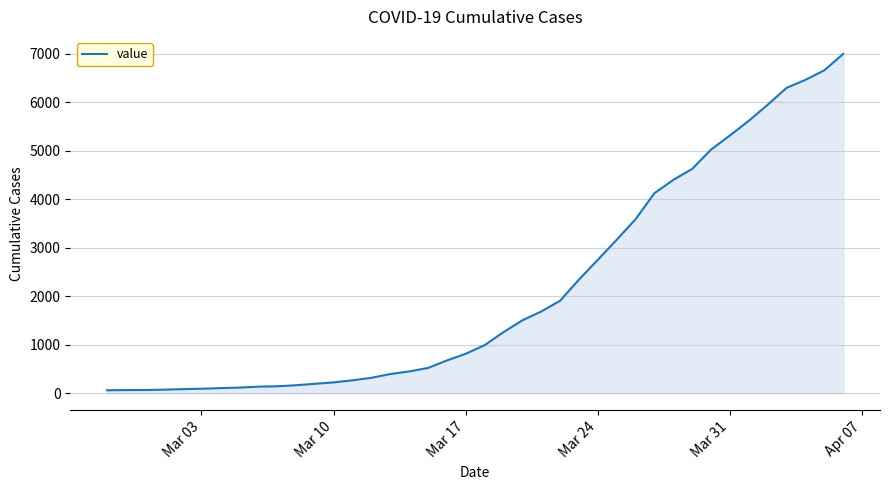

What is the greatest value displayed?

6995